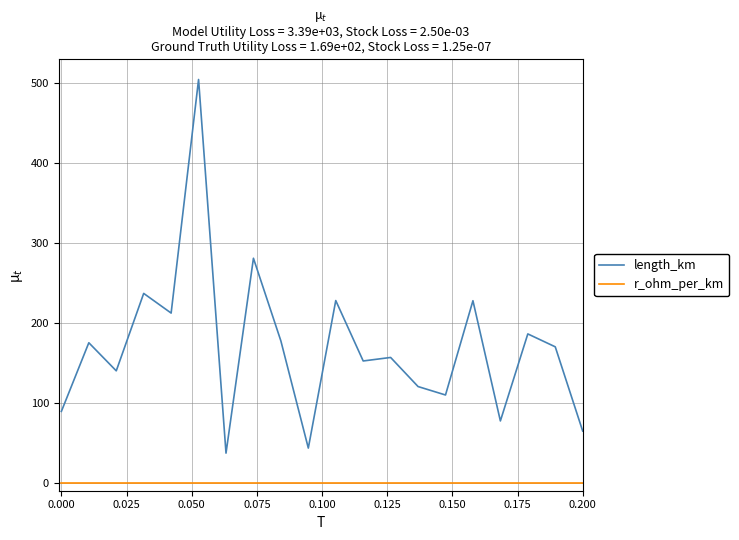

Which series has the largest range (max minus min)?

length_km